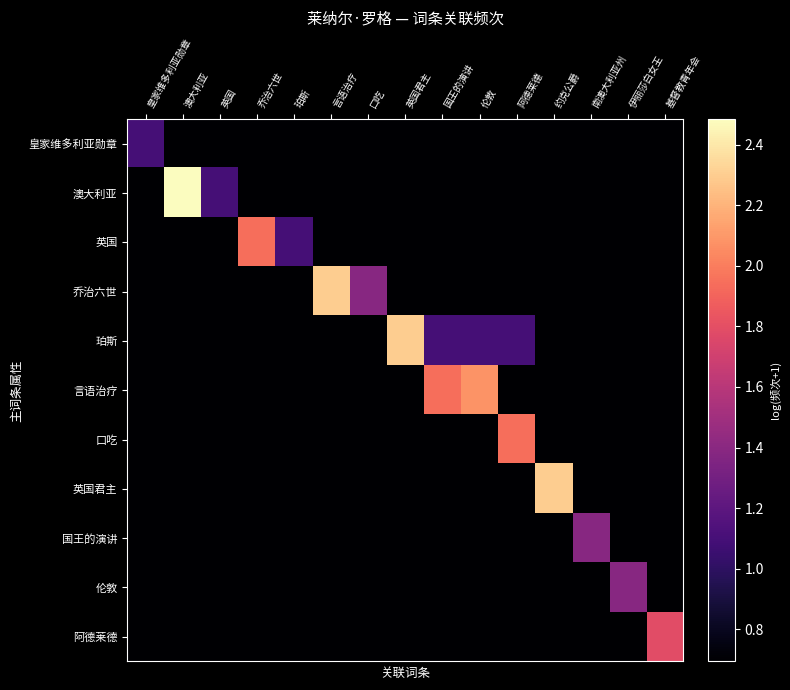

What is the total value across all series at 皇家维多利亚勋章?

8.0